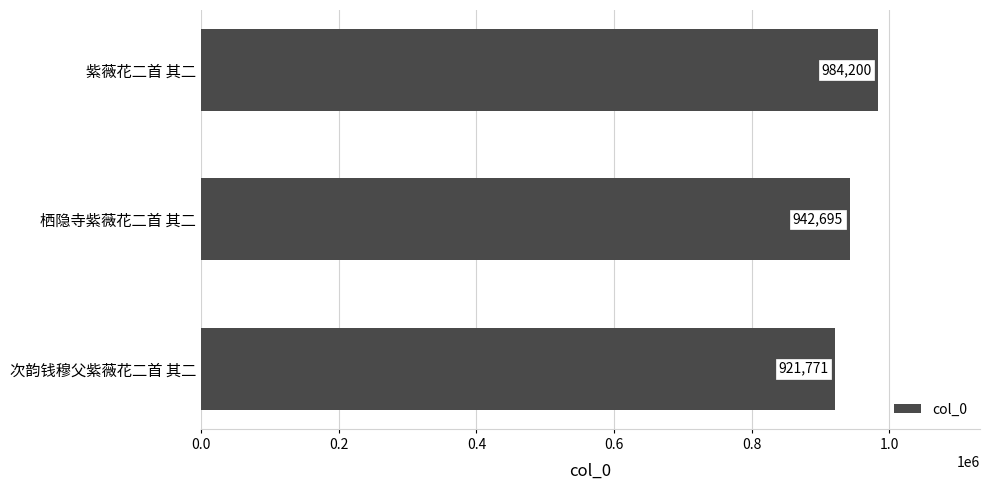

What is the greatest value displayed?

984200